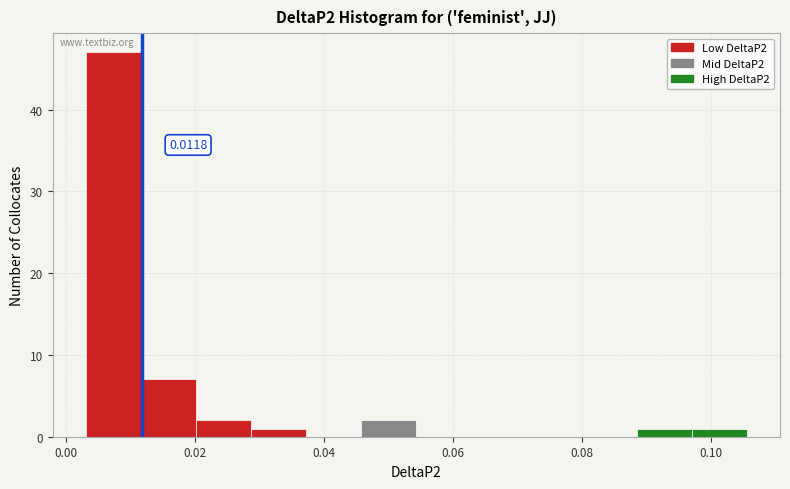

Which range on the x-axis has the tallest bar?

0.004 to 0.012